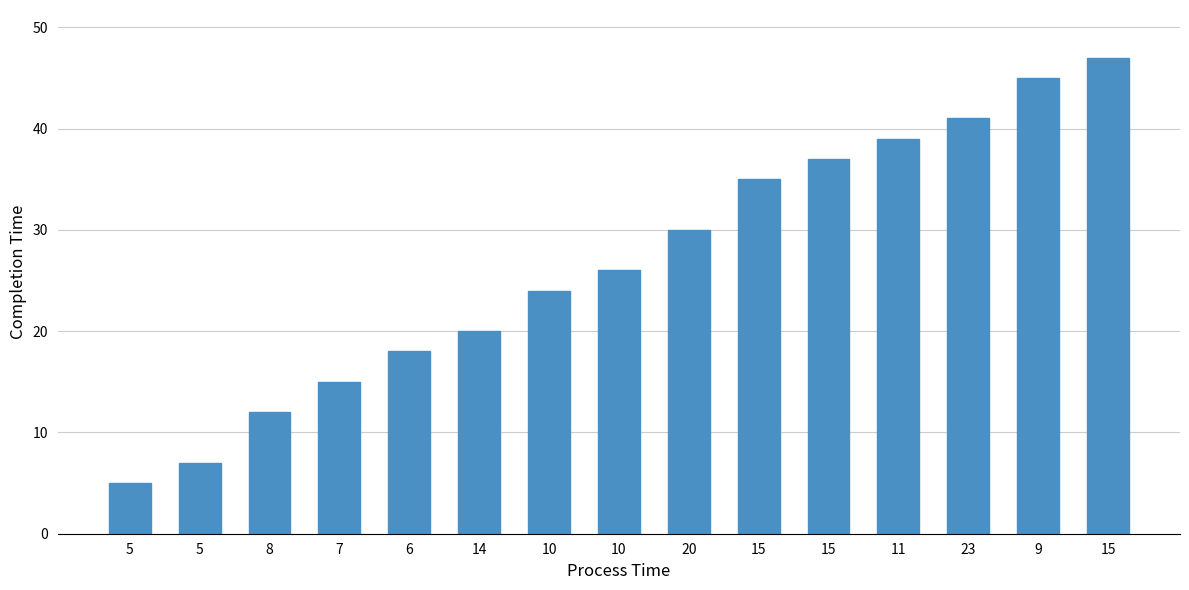

How many data points does each series have?

15